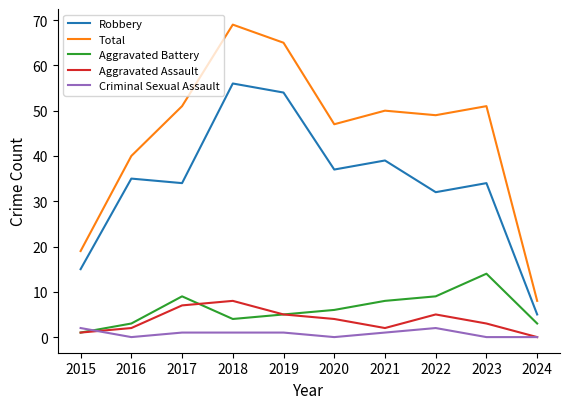

What is the greatest value displayed?

69